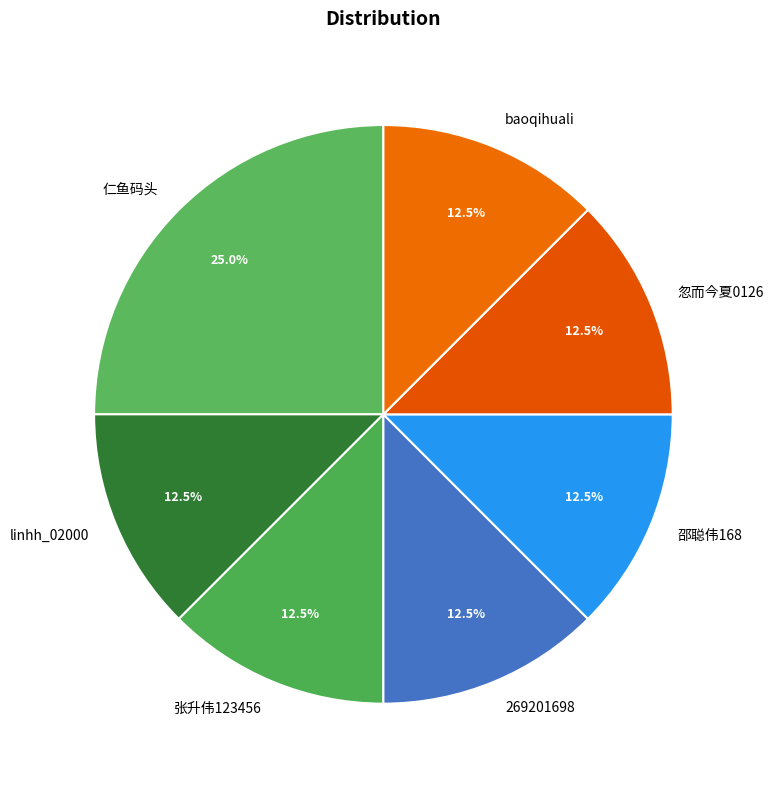

To the nearest percent, what is the average slice percentage?

14%